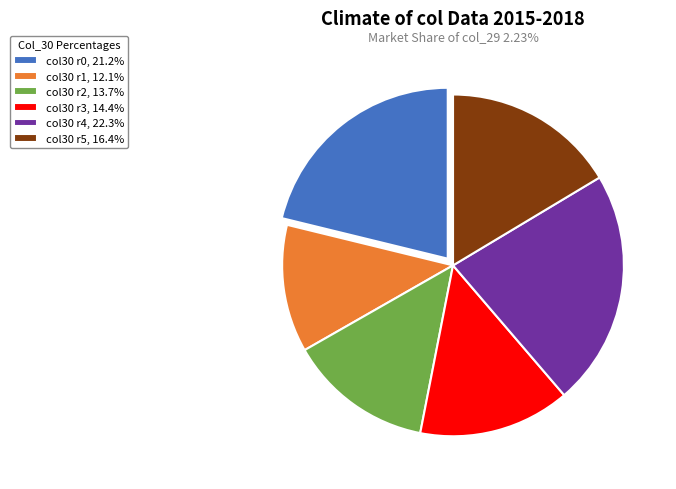

Approximately how many times larger is the value at col30 r4, 22.3% compared to col30 r3, 14.4%?

1.6